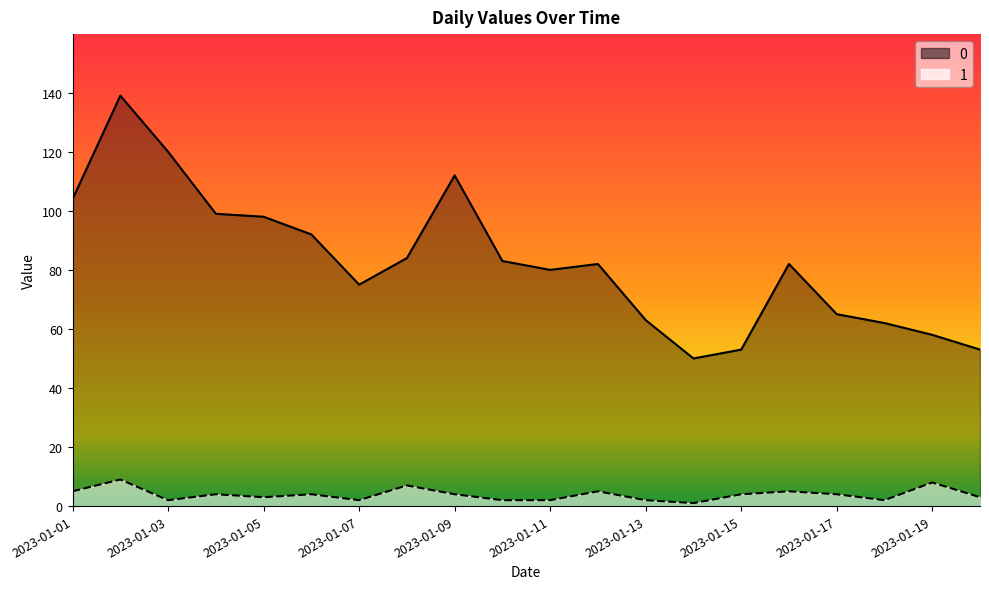

What is the value of the 1 point at the 12th from the left?

5